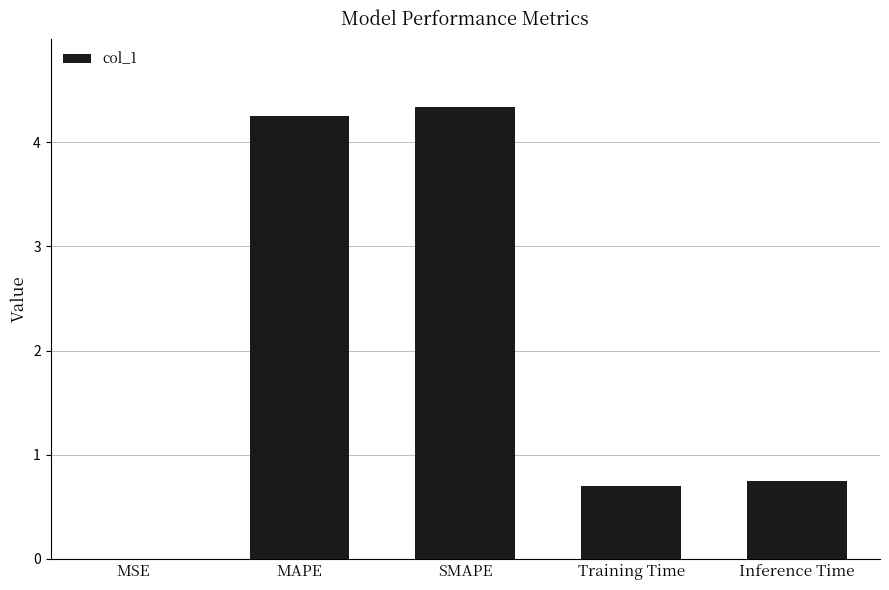

What is the maximum value shown in the chart?

4.3